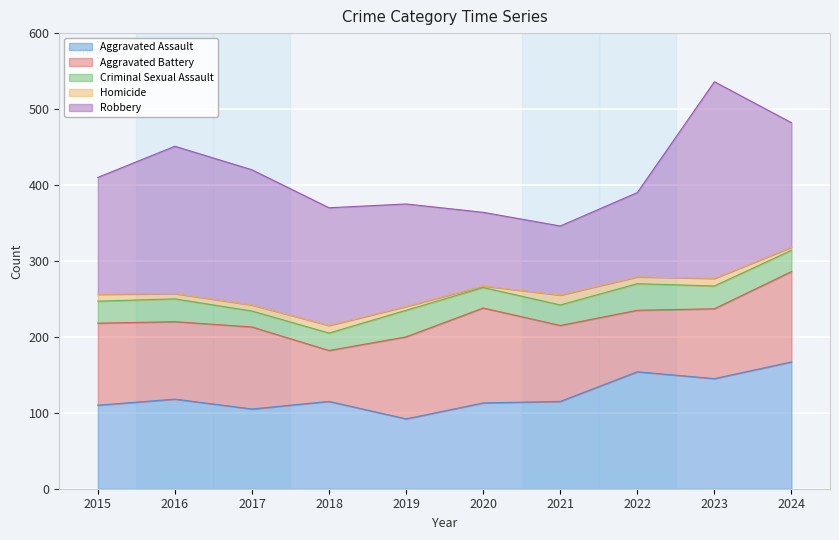

True or false: Criminal Sexual Assault has a value of 21 at 2017.

True